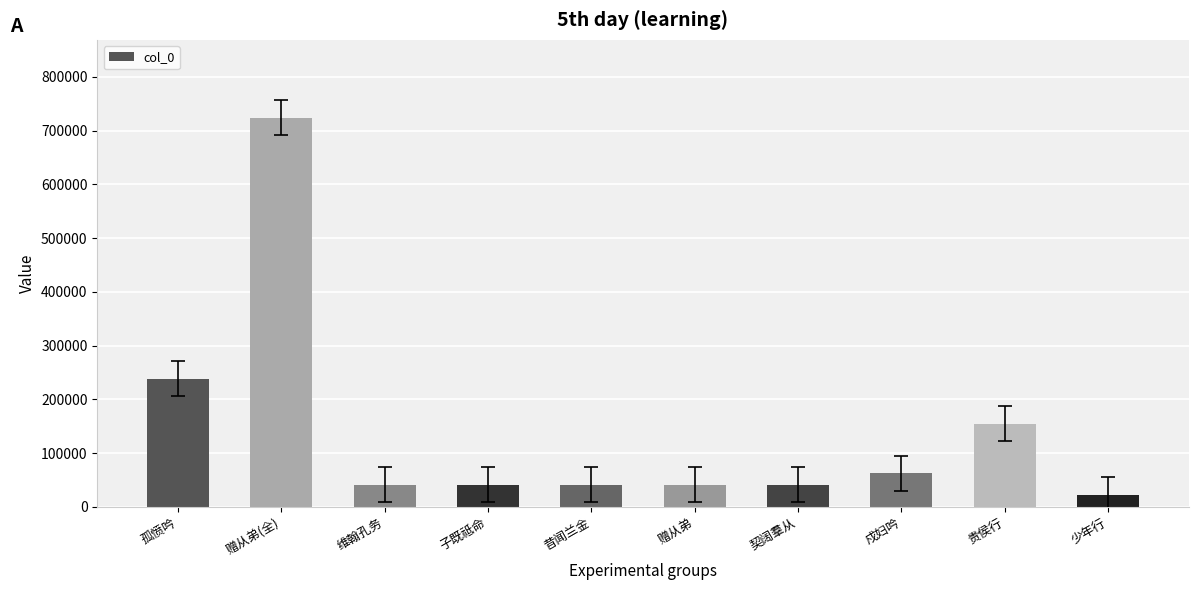

What is the change in value from 昔闻兰金 to 贵侯行?

+113317